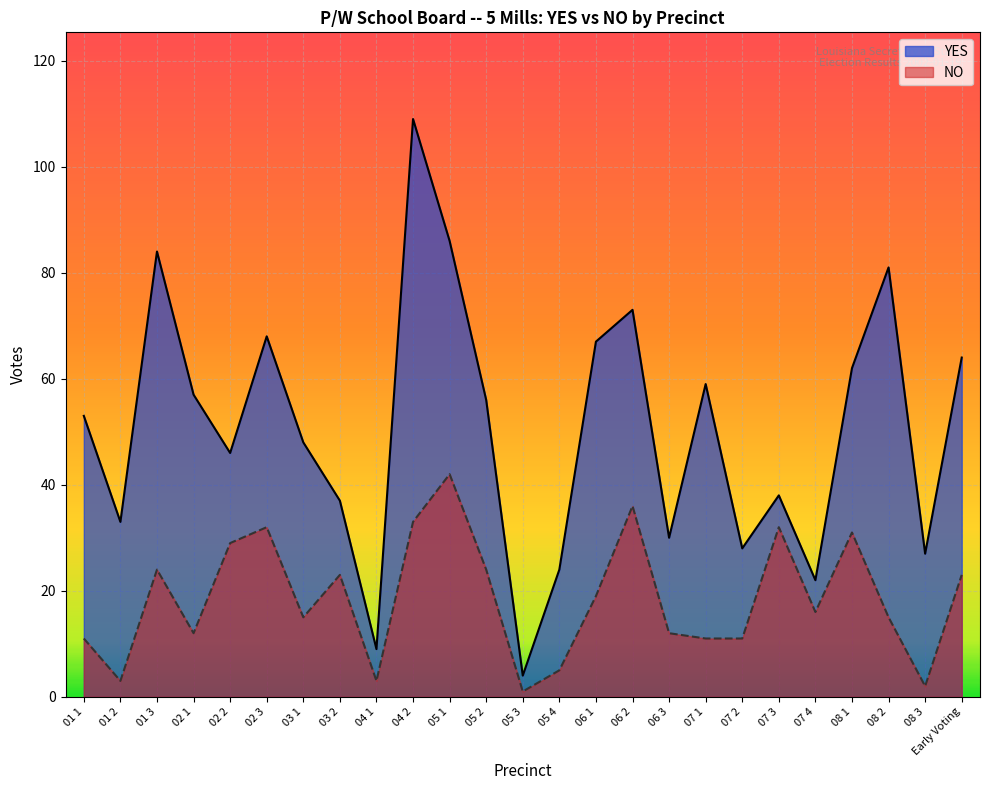

List the series in order of their peak value, highest first.

YES, NO